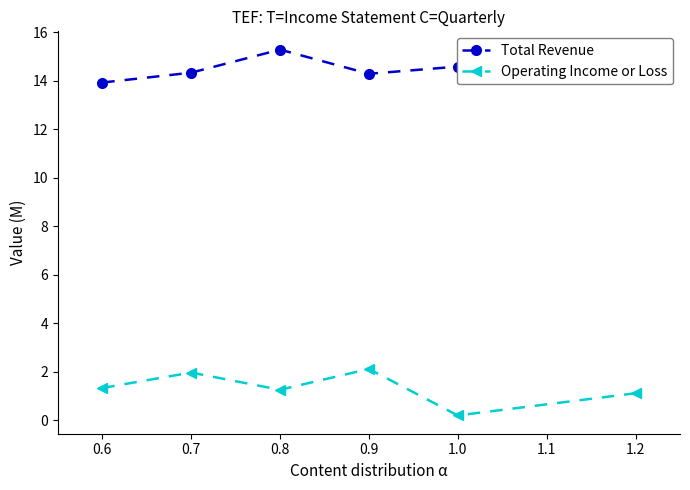

True or false: Total Revenue has a value of 20.6 at 0.7.

False